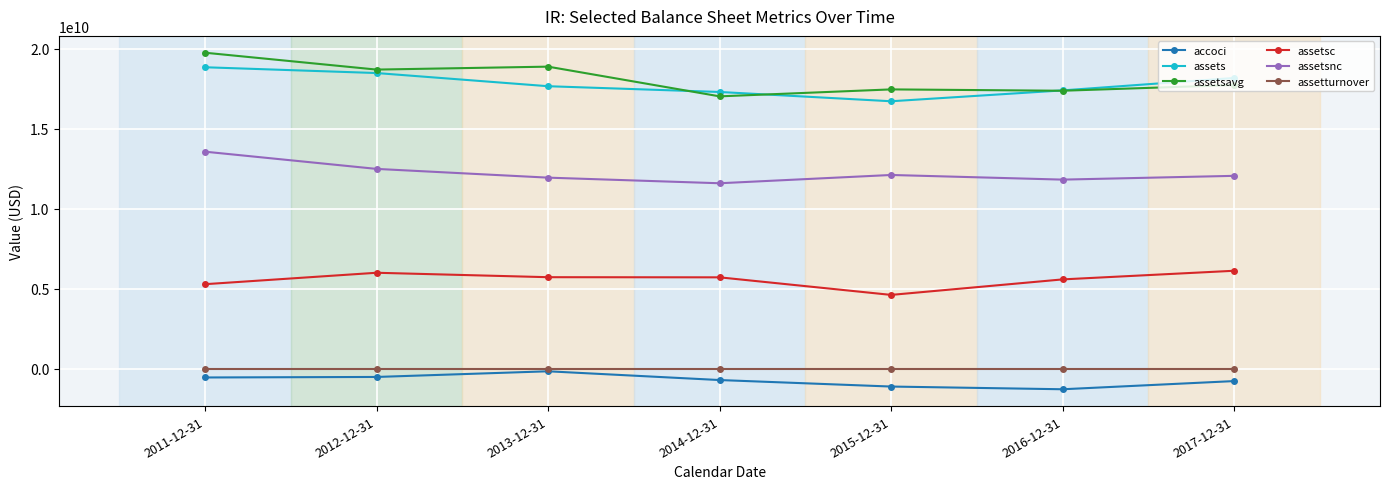

How many data points in assetsc are less than 5707900000?

3